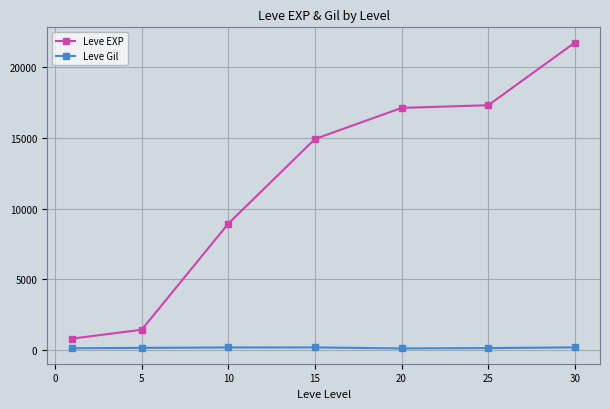

How many values in the Leve Gil series are below 140?

3